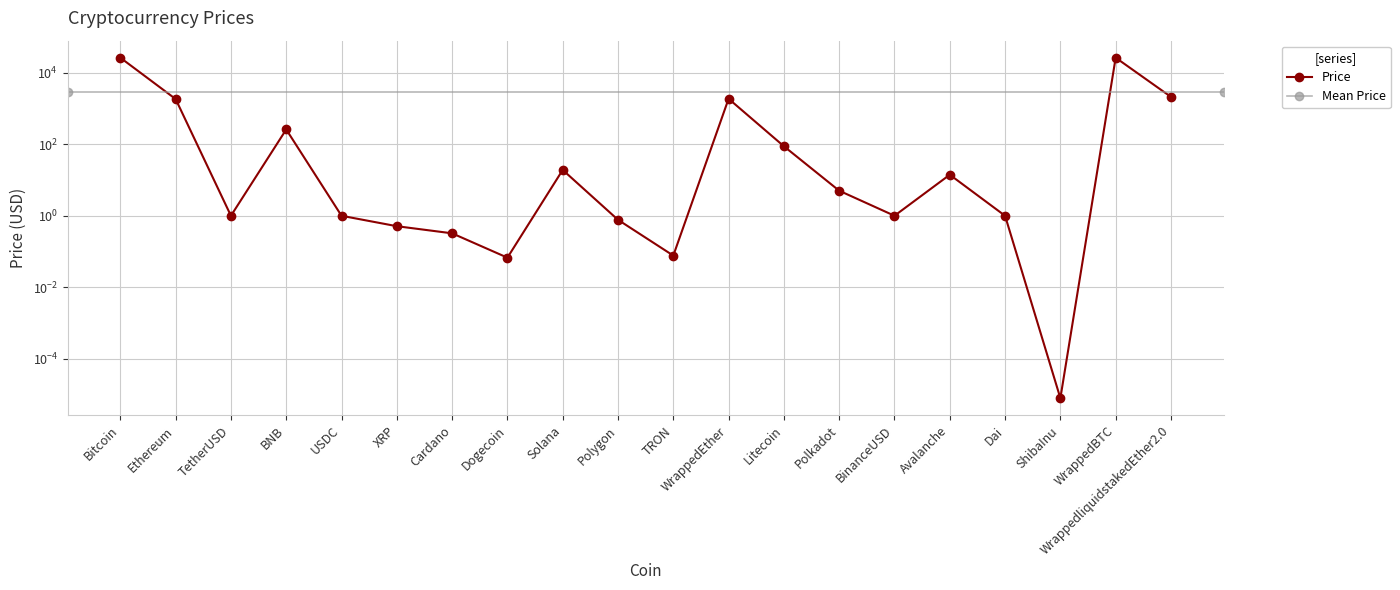

What is the greatest value displayed?

26460.8